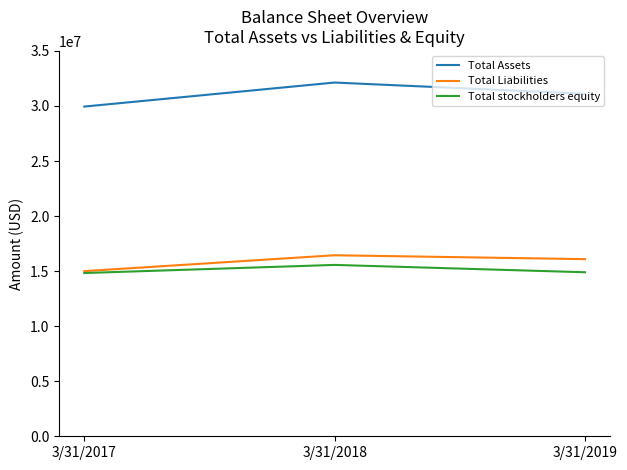

What is the difference between the maximum and minimum values in the Total Liabilities series?

1443811